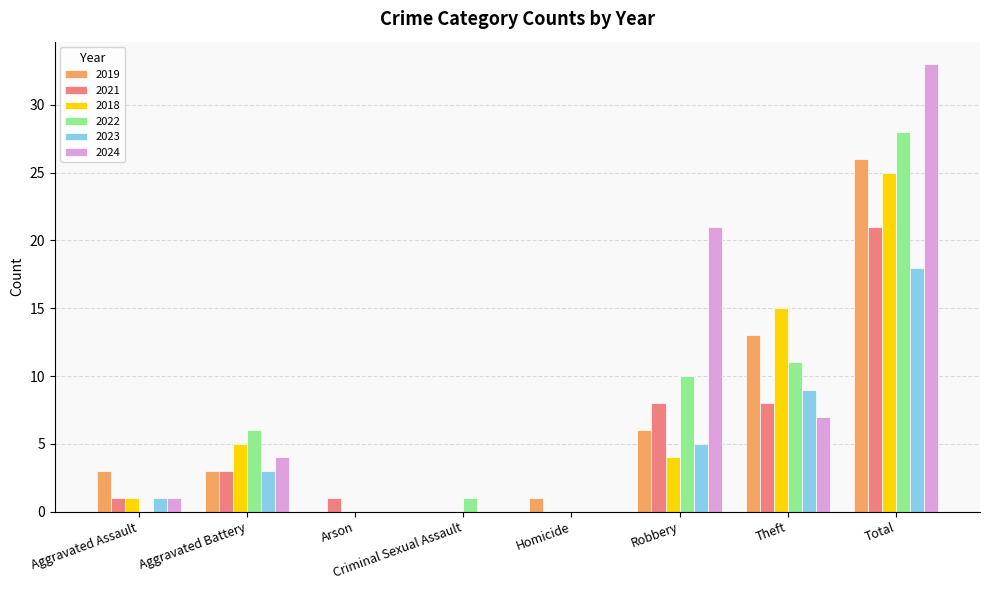

Reading left to right, transcribe all the data shown in this chart.

2019: Aggravated Assault=3	Aggravated Battery=3	Arson=0	Criminal Sexual Assault=0	Homicide=1	Robbery=6	Theft=13	Total=26
2021: Aggravated Assault=1	Aggravated Battery=3	Arson=1	Criminal Sexual Assault=0	Homicide=0	Robbery=8	Theft=8	Total=21
2018: Aggravated Assault=1	Aggravated Battery=5	Arson=0	Criminal Sexual Assault=0	Homicide=0	Robbery=4	Theft=15	Total=25
2022: Aggravated Assault=0	Aggravated Battery=6	Arson=0	Criminal Sexual Assault=1	Homicide=0	Robbery=10	Theft=11	Total=28
2023: Aggravated Assault=1	Aggravated Battery=3	Arson=0	Criminal Sexual Assault=0	Homicide=0	Robbery=5	Theft=9	Total=18
2024: Aggravated Assault=1	Aggravated Battery=4	Arson=0	Criminal Sexual Assault=0	Homicide=0	Robbery=21	Theft=7	Total=33